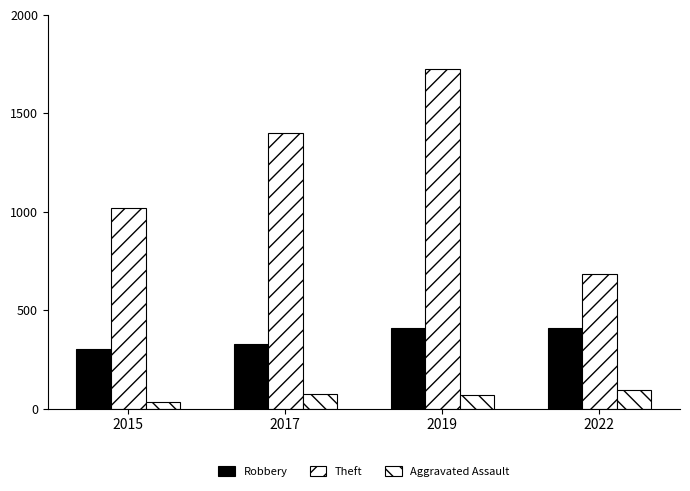

Which category has the lowest value in the Aggravated Assault series?

2015